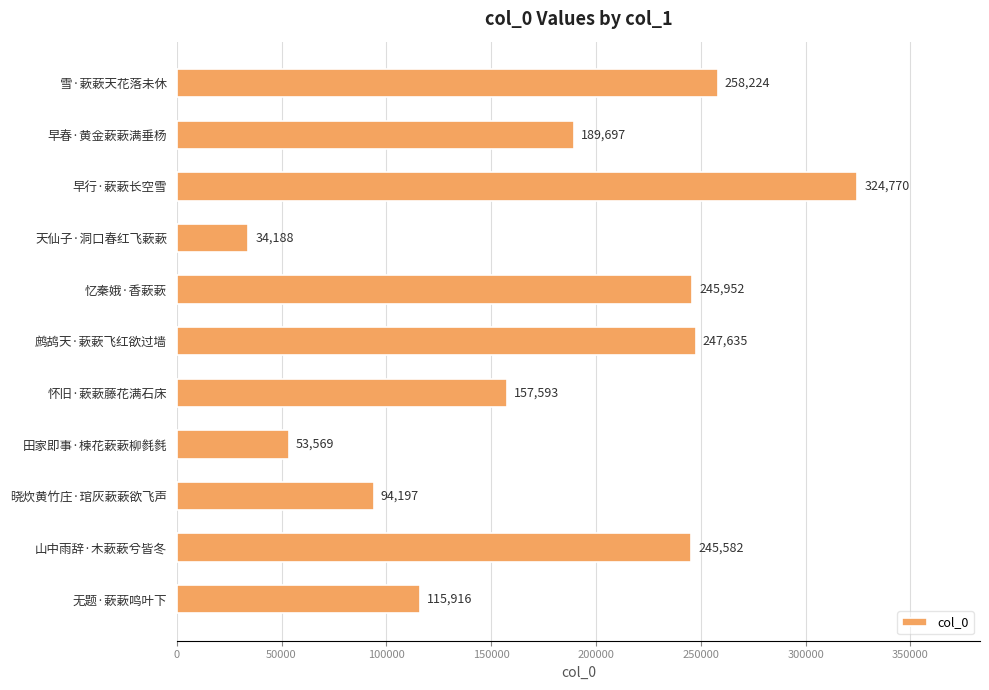

What is the smallest value displayed?

34188